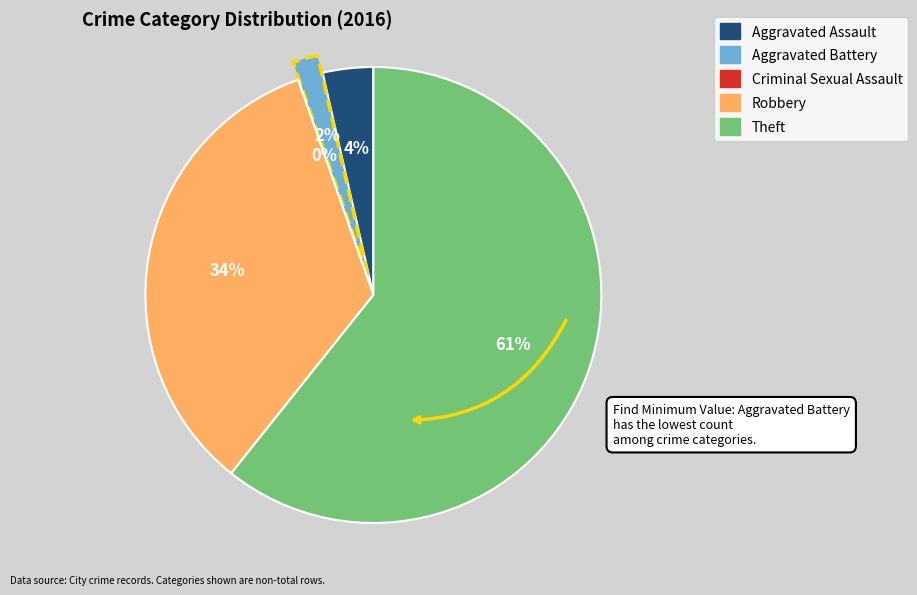

To the nearest percent, what percentage of the pie is Theft?

61%